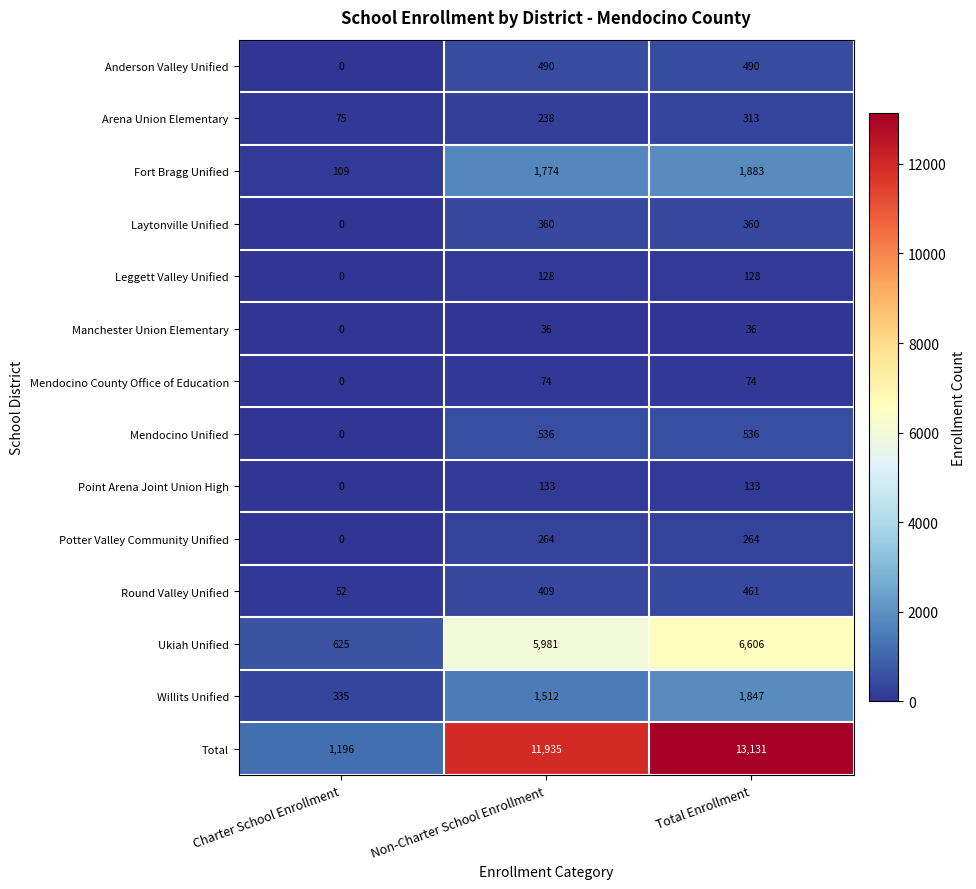

What is the greatest value displayed?

13131